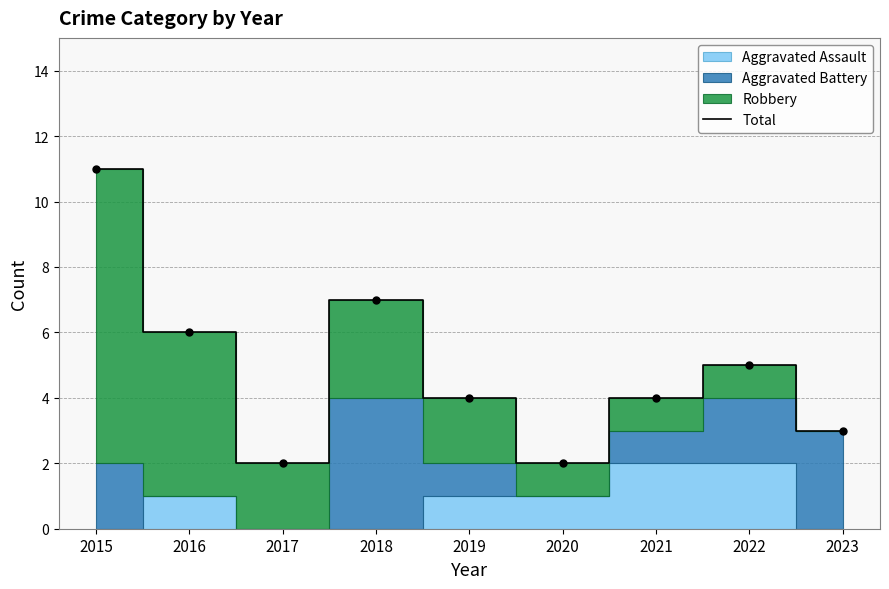

What is the value of the 8th point from the left?

5